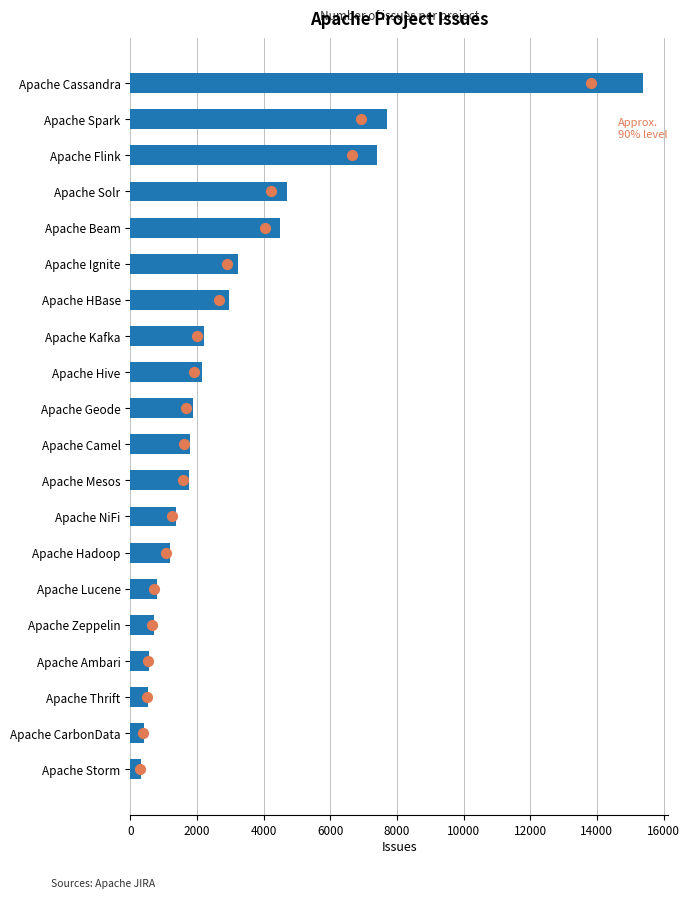

Is the value of issues at 18 greater than the value of 90% of issues at 4000?

Yes